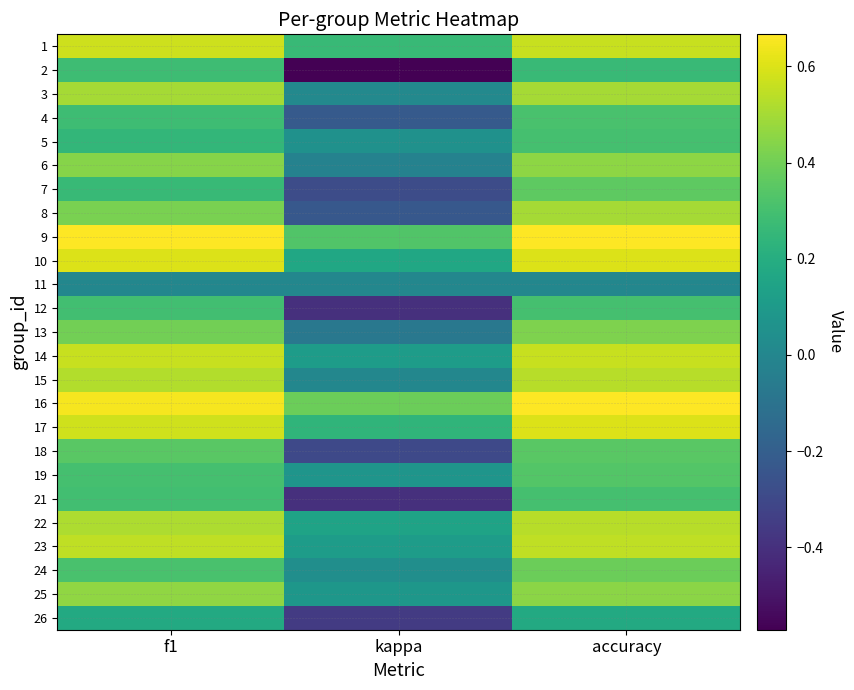

Which category has the highest value across all series?

accuracy